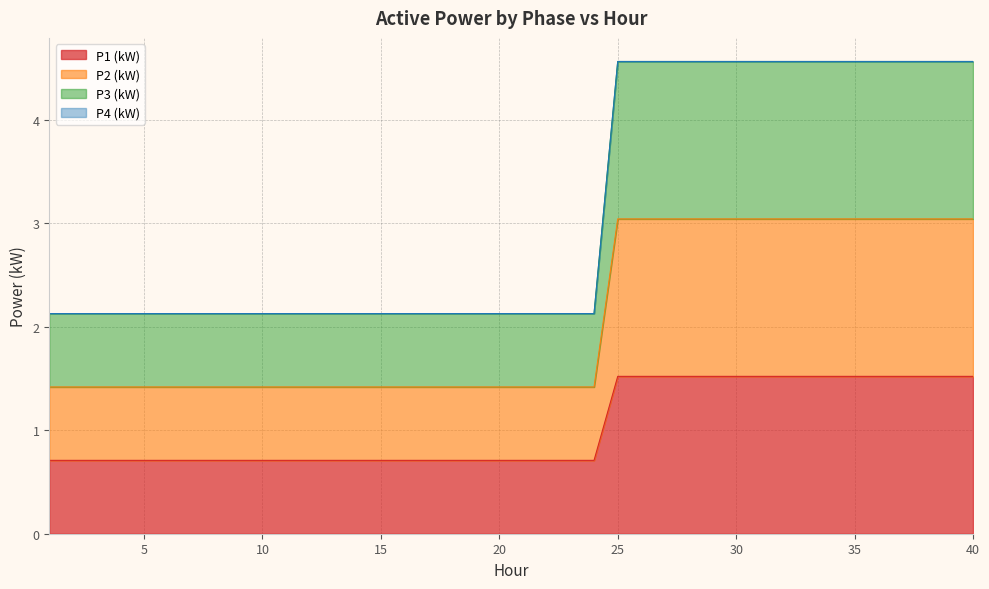

Does the chart display data point markers on the line(s)?

No